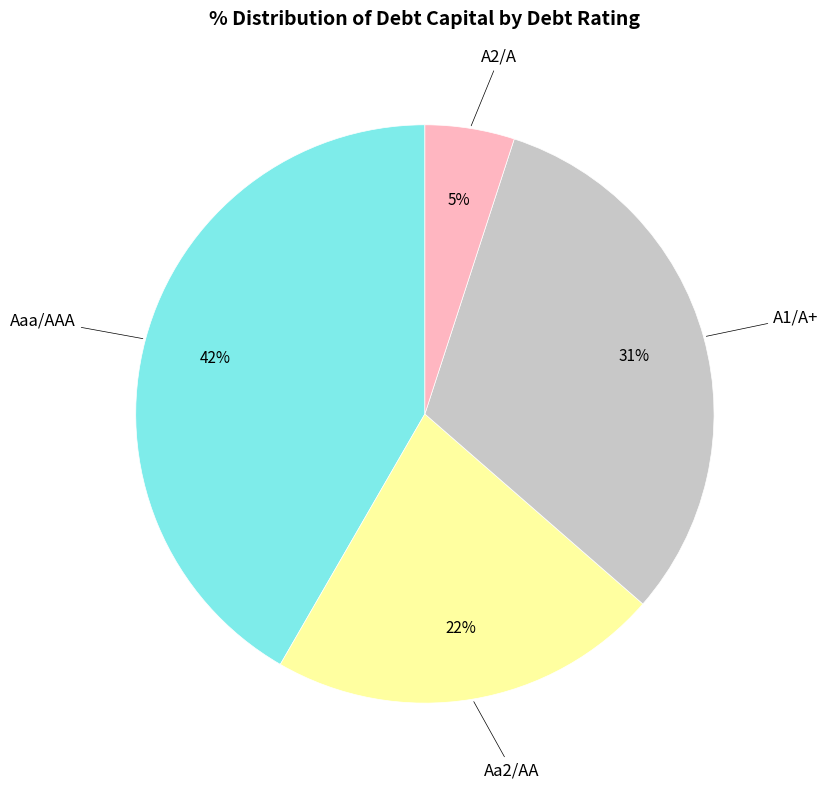

Does any single category account for the majority?

No